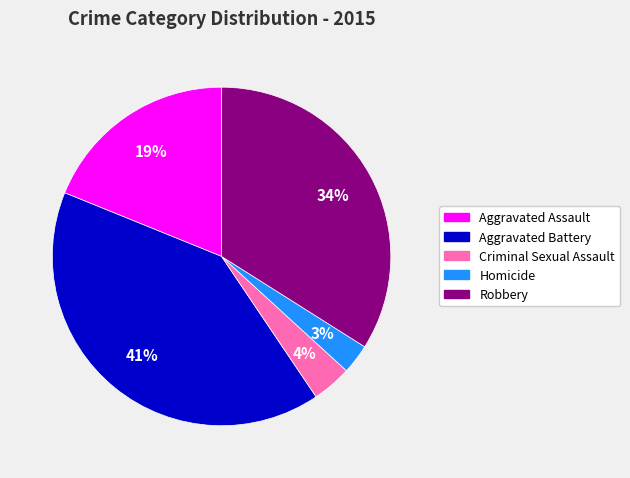

How many segments does this pie chart have?

5